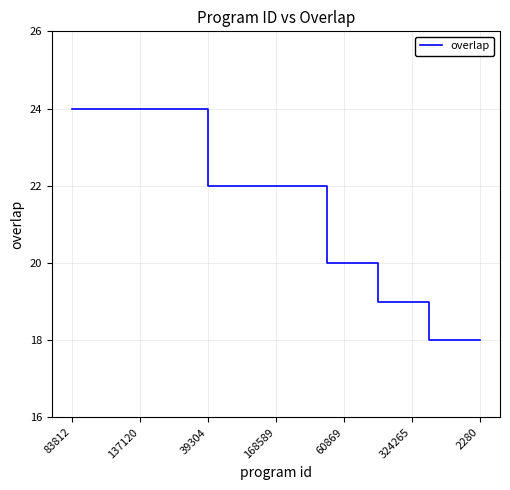

What is the difference between the maximum and minimum values?

6